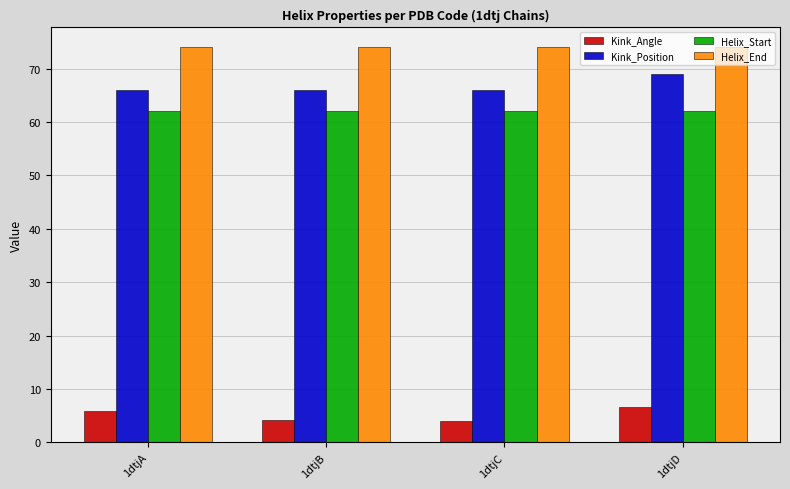

At how many categories does at least one series exceed 44?

4